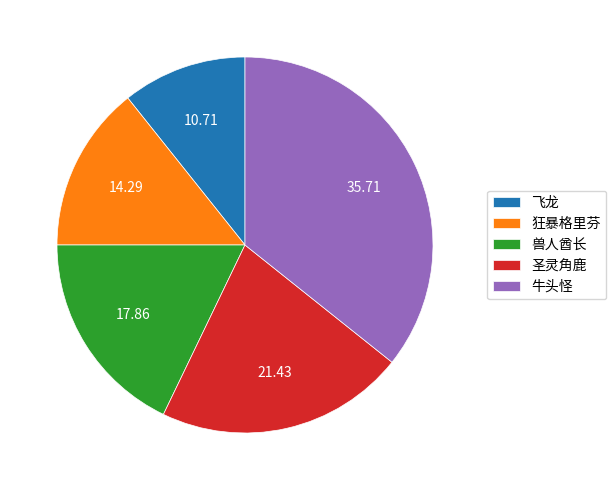

Rank the categories by value from lowest to highest.

飞龙, 狂暴格里芬, 兽人酋长, 圣灵角鹿, 牛头怪